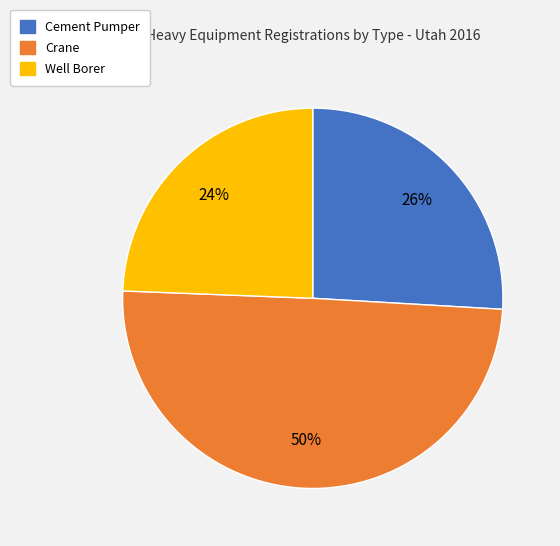

Is it true that Cement Pumper is 26% of the pie?

True